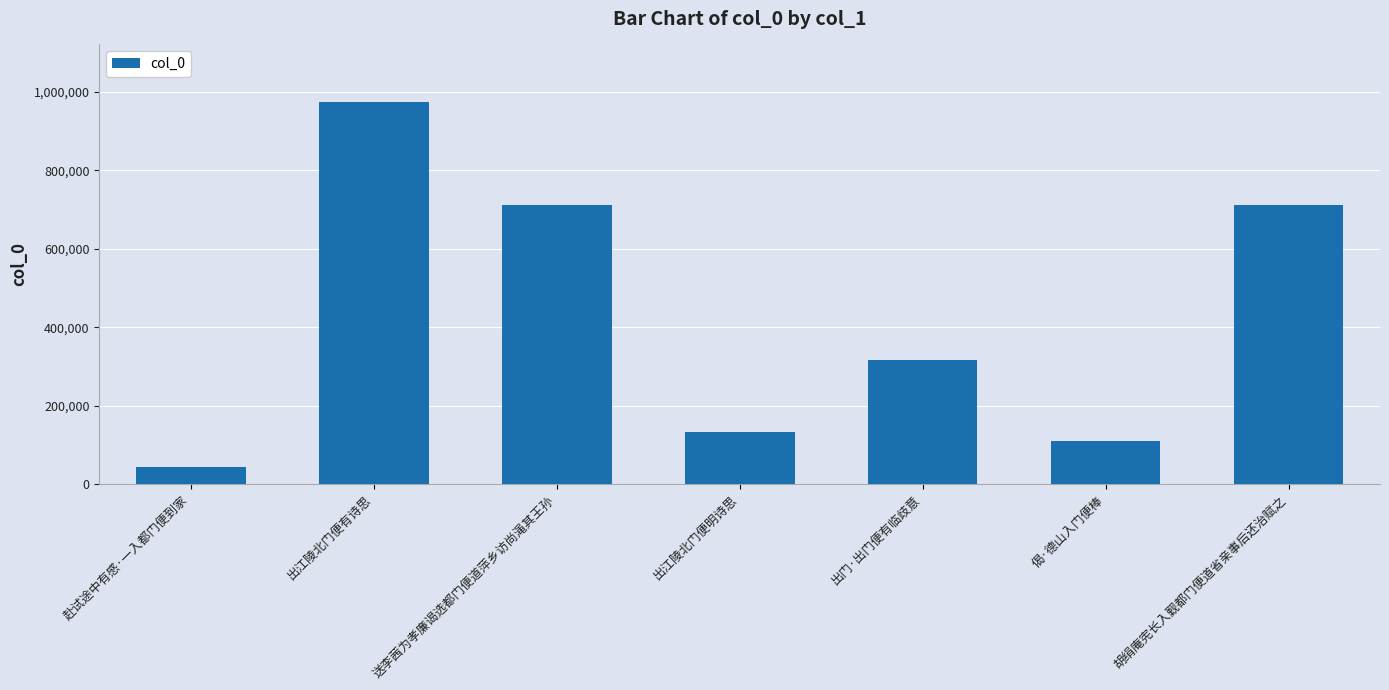

Which has a higher value, 胡绢庵宪长入觐都门便道省亲事后还治赋之 or 赴试途中有感·一入都门便到家?

胡绢庵宪长入觐都门便道省亲事后还治赋之